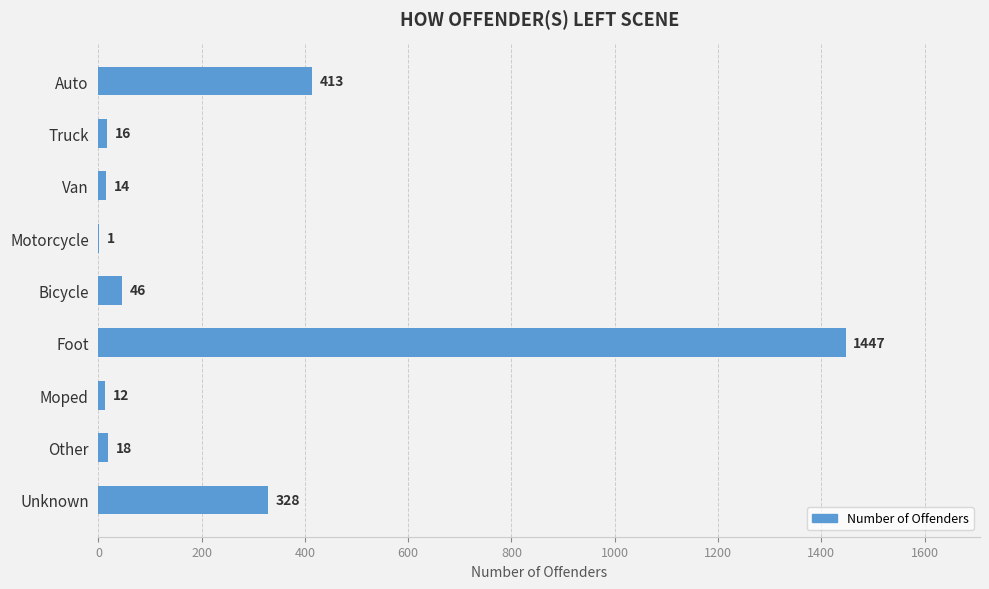

At which label is the value closest to 724?

Auto